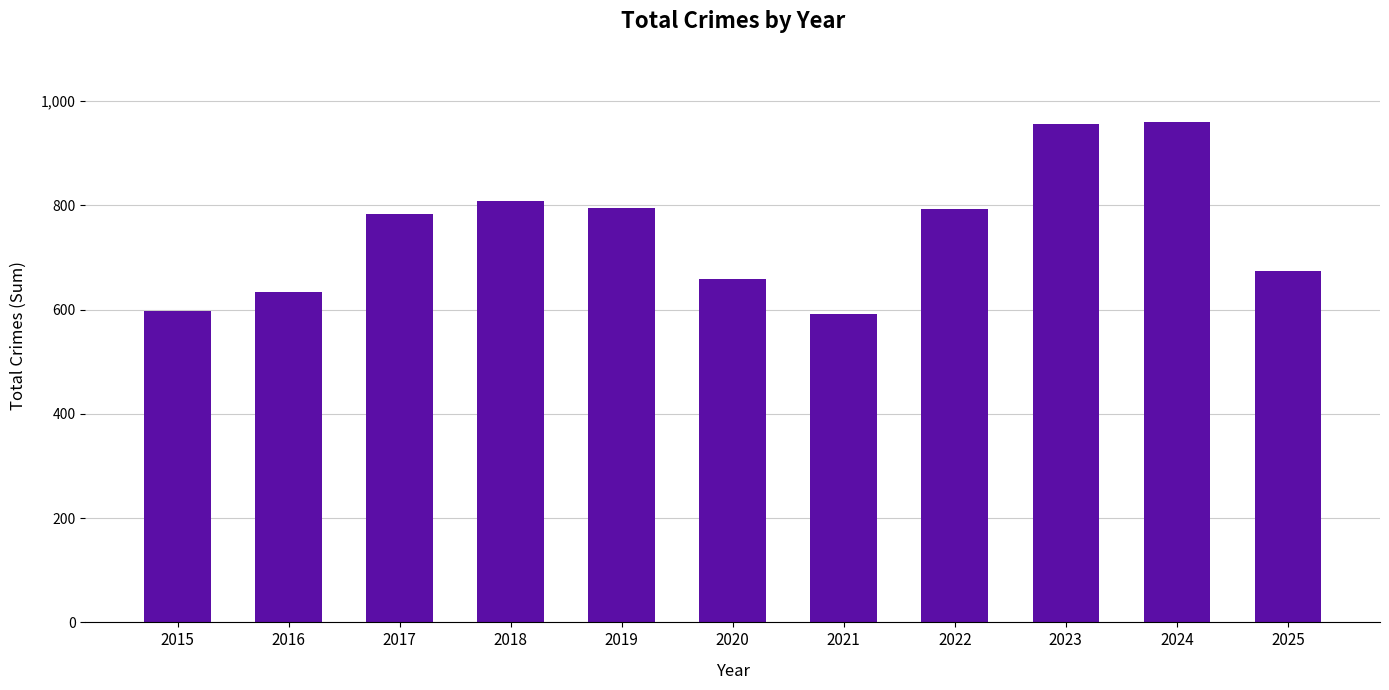

Approximately how many times larger is the value at 2015 compared to 2019?

0.8